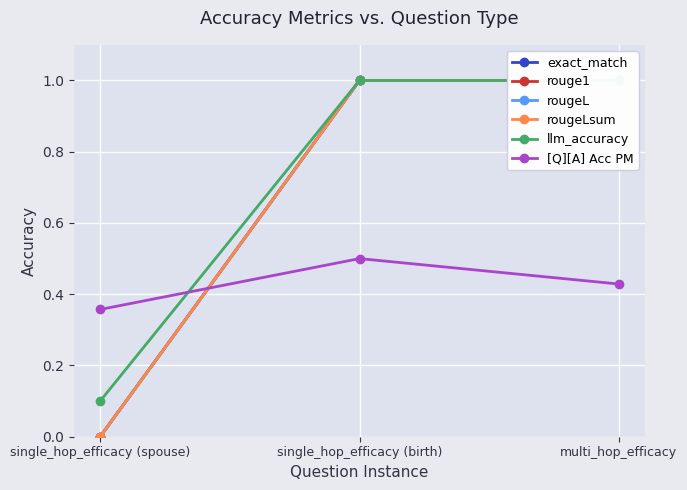

What is the difference between the rouge1 values at single_hop_efficacy (birth) and single_hop_efficacy (spouse)?

1.0